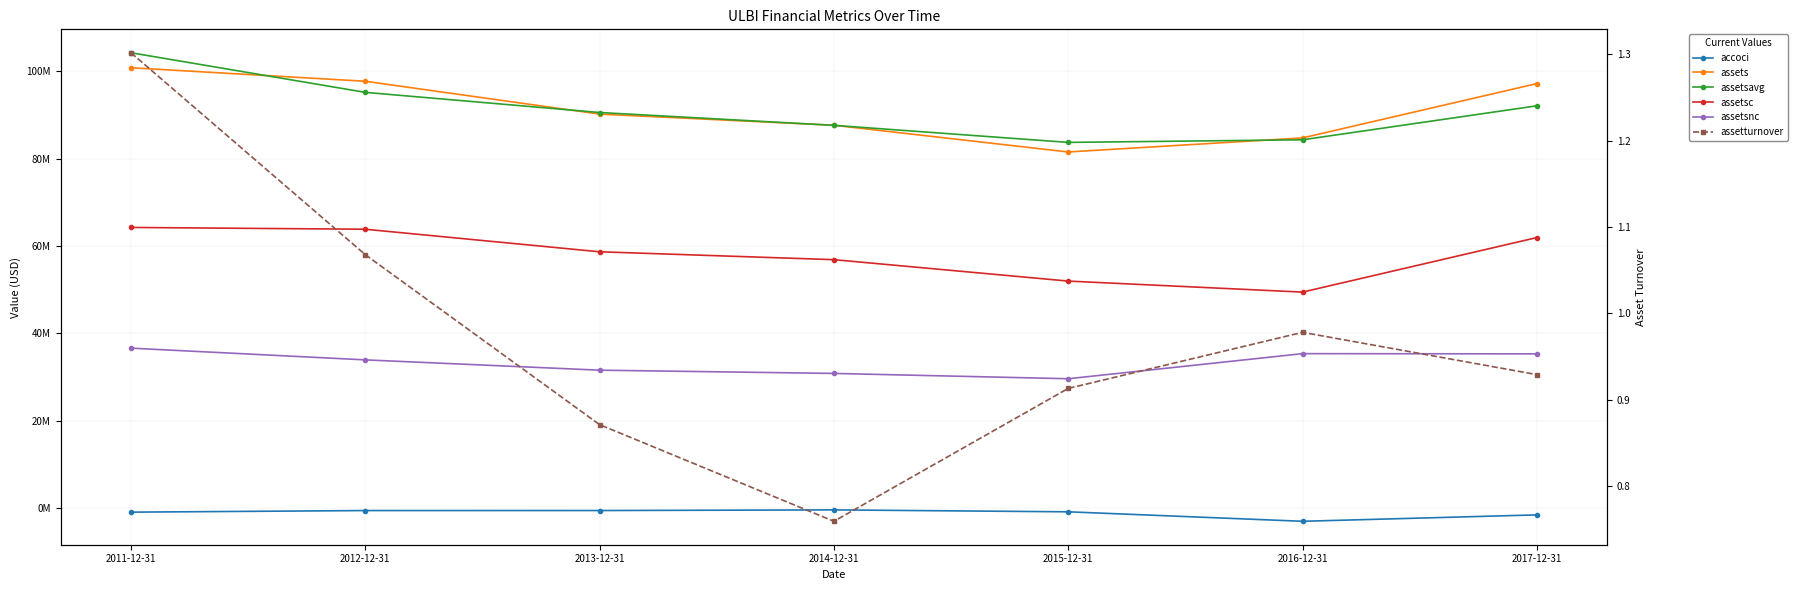

Which label corresponds to the largest value in the chart?

2011-12-31